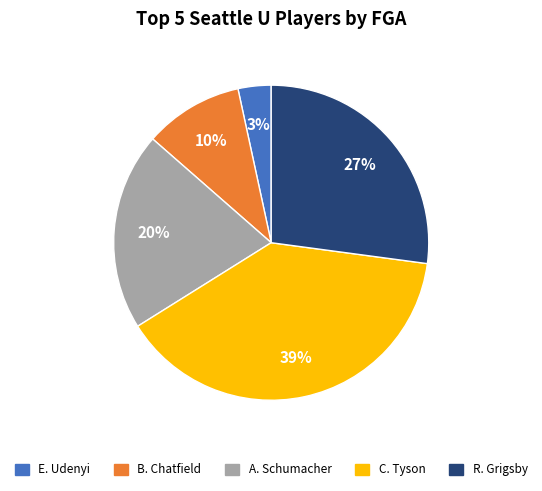

True or false: E. Udenyi accounts for 3% of the total.

True